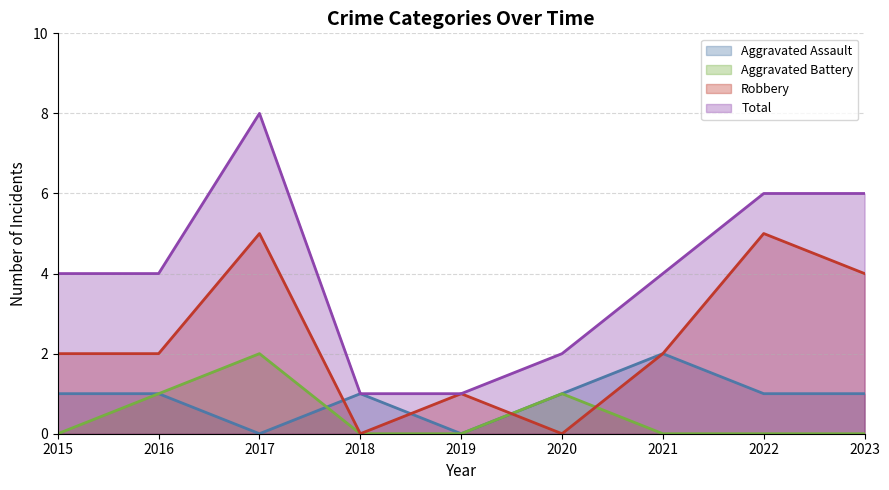

What is the difference between the maximum and minimum values in the Aggravated Battery series?

2